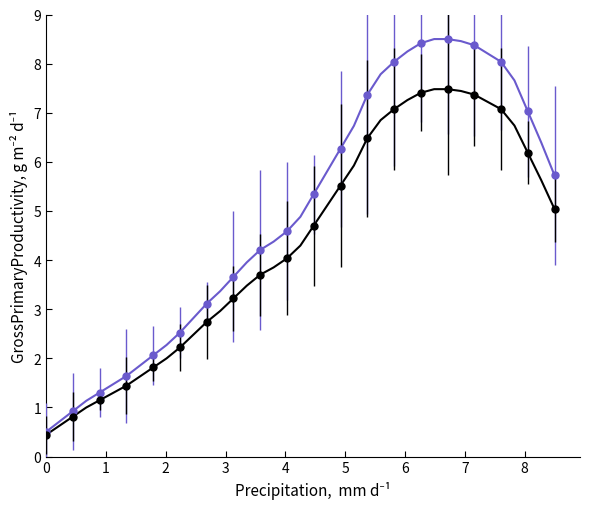

What is the value of the col_1 (blue) point at the 39th from the left?

5.7